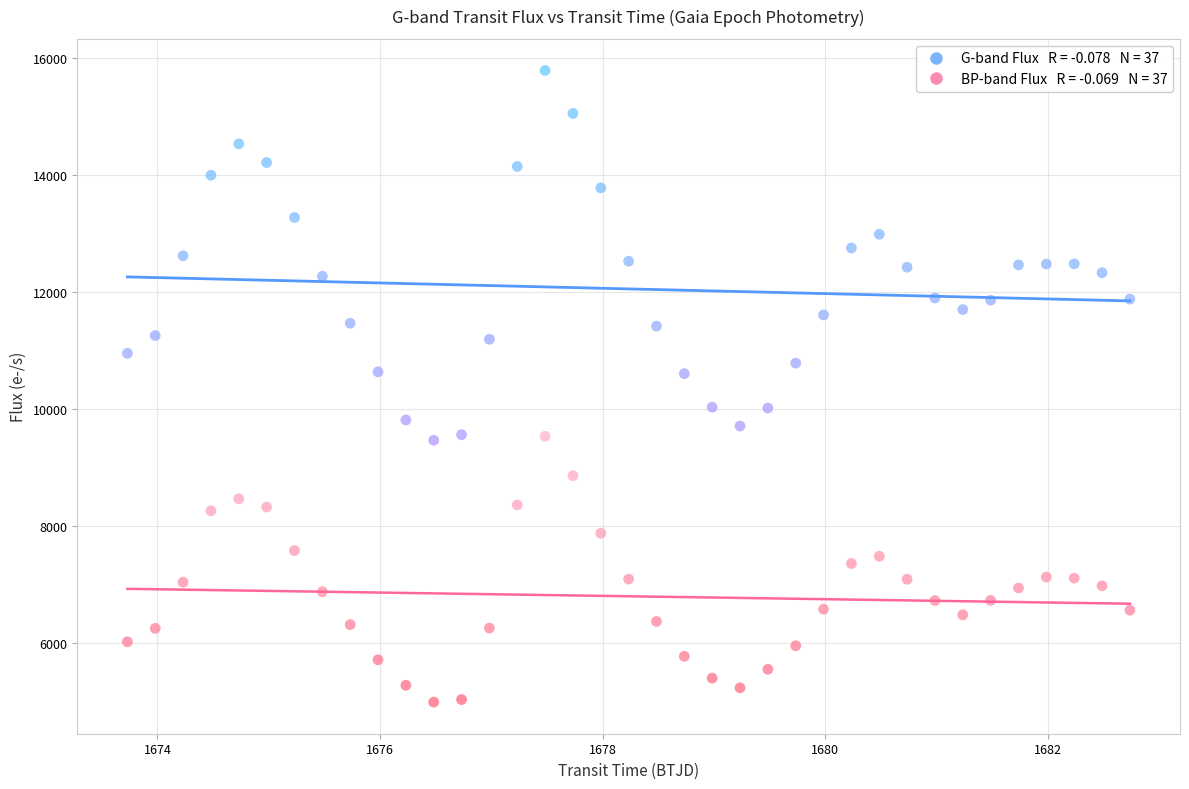

Across all data points, what is the range of X values (max minus min)?

9.0